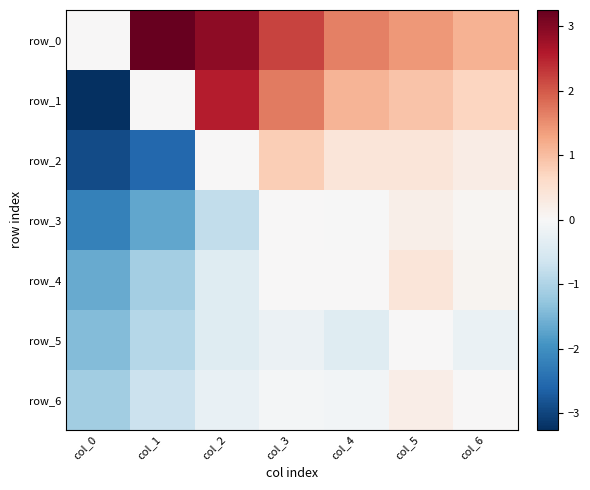

What is the total value across all series at col_0?

-12.5